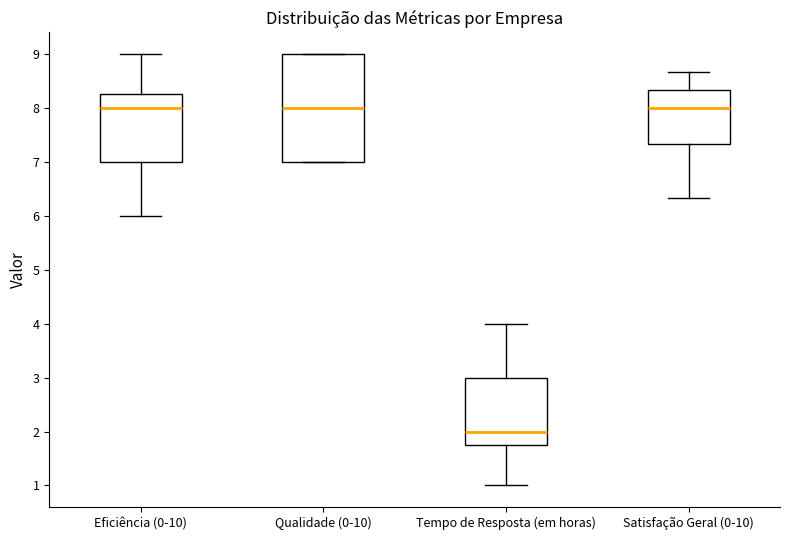

Reading left to right, transcribe this box plot: for each box, give where its median line is, the range the box spans, and where its two whiskers end, as read against the y-axis. The values are not printed on the chart, so give them approximately, as read against the axis.

Eficiência (0-10): median 8.0, box 7.0 to 8.3, whiskers 6.0 to 9.0
Qualidade (0-10): median 8.0, box 7.0 to 9.0, whiskers 7.0 to 9.0
Tempo de Resposta (em horas): median 2.0, box 1.8 to 3.0, whiskers 1.0 to 4.0
Satisfação Geral (0-10): median 8.0, box 7.3 to 8.3, whiskers 6.3 to 8.7